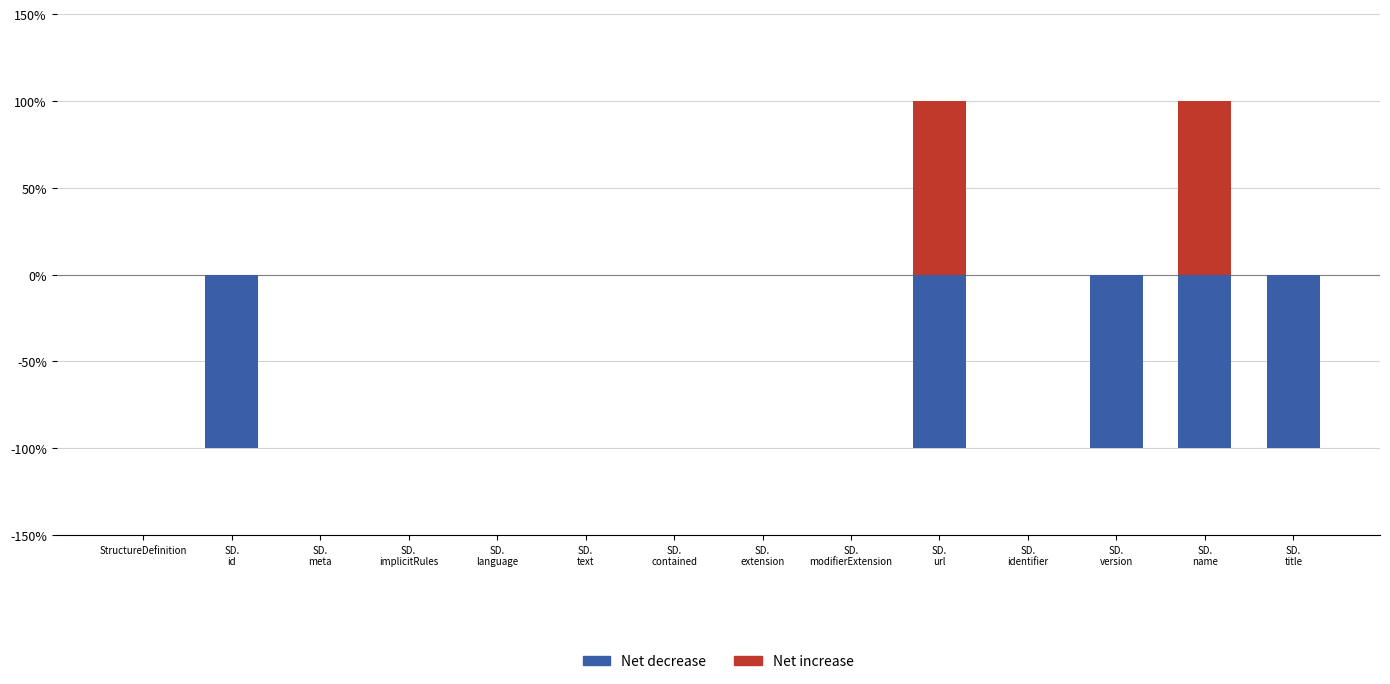

Which category has the highest value across all series?

SD.
url